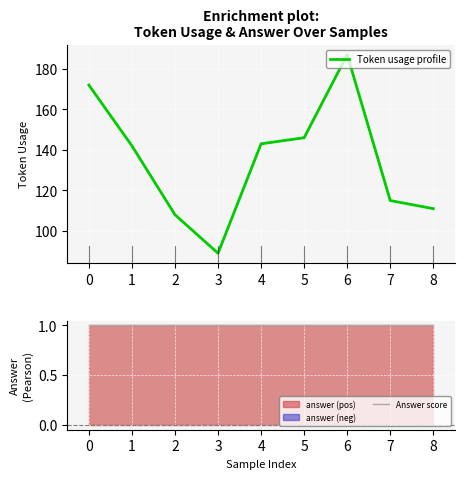

What is the greatest value displayed?

187